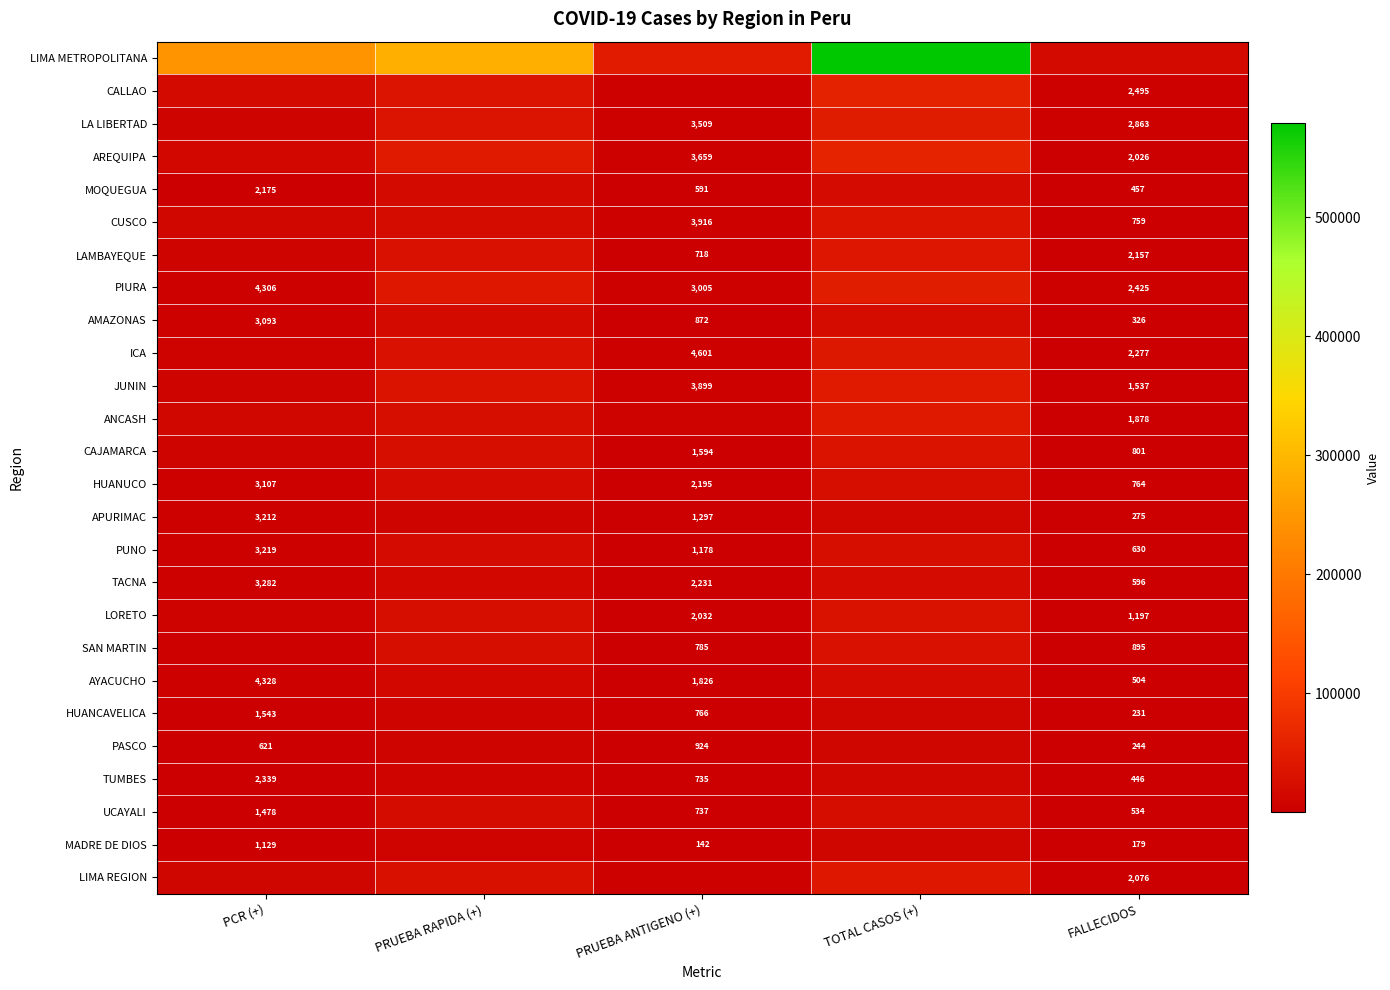

The AMAZONAS series shows 4716 at PCR (+). True or false?

False